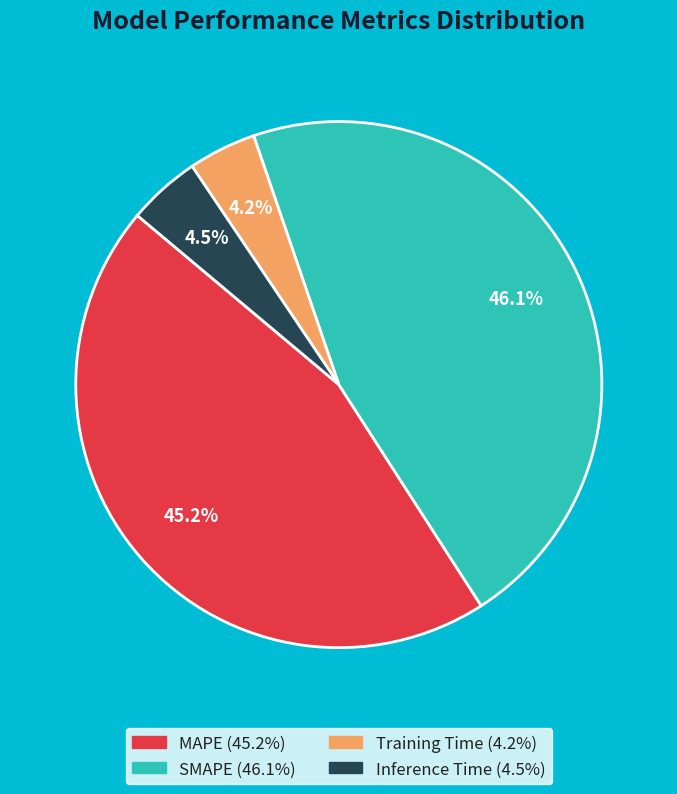

Between Inference Time and MAPE, which is larger?

MAPE